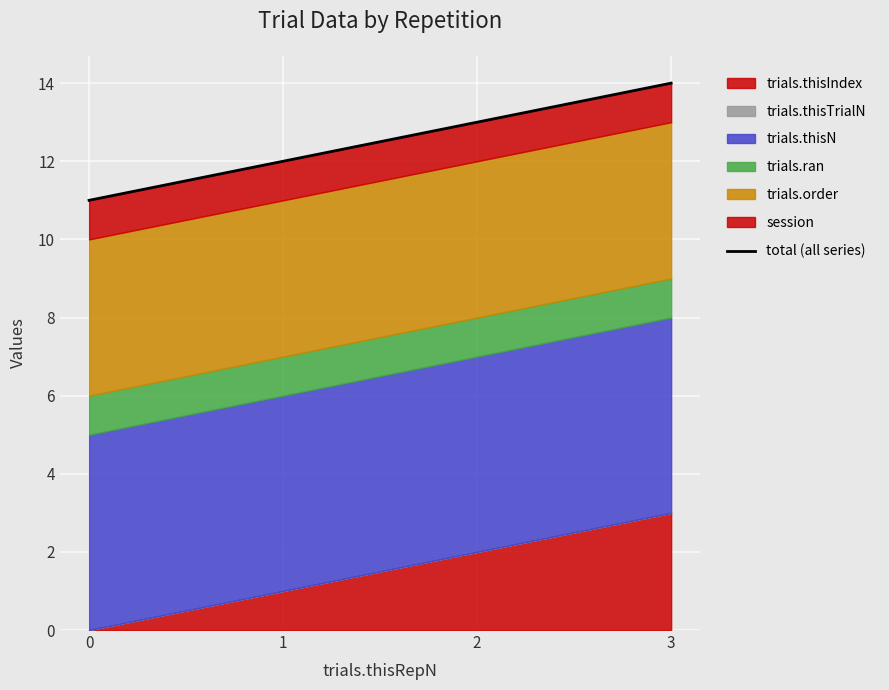

True or false: the data shows 14 at 3.

True